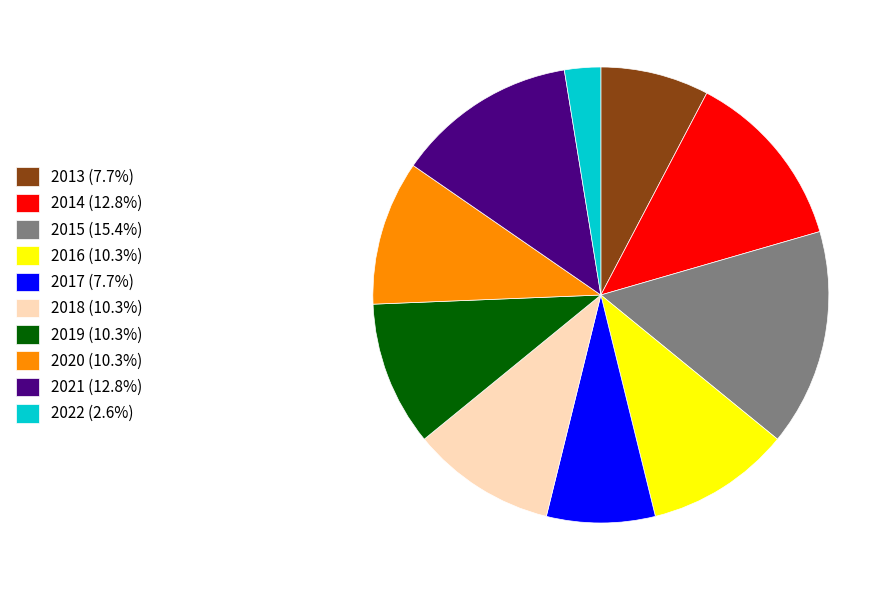

Is there any slice that represents more than half of the pie?

No